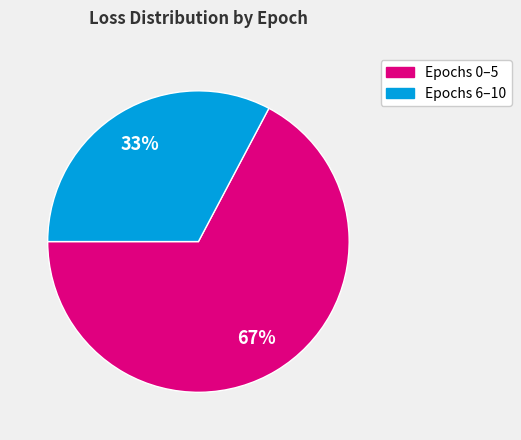

Is there a majority slice in this chart?

Yes